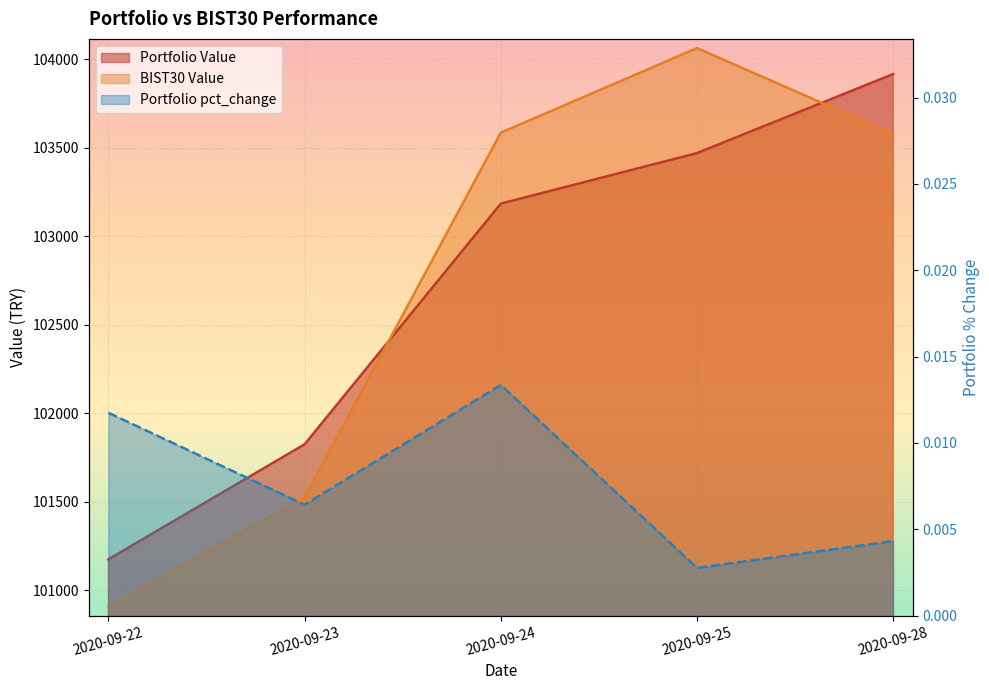

At how many categories does at least one series exceed 9640?

5